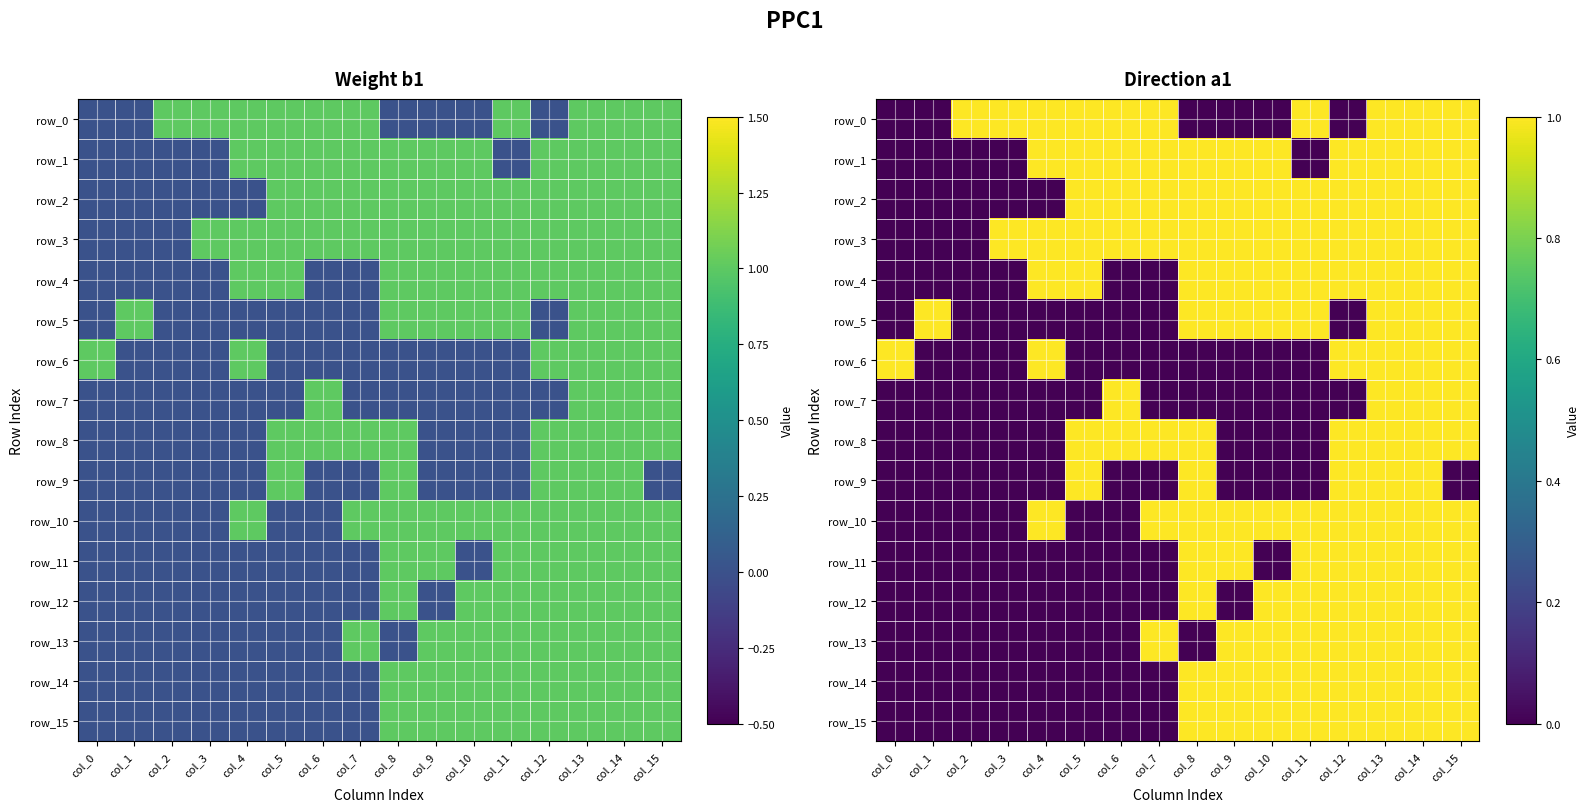

How many row_6 values are between 0 and 1?

16